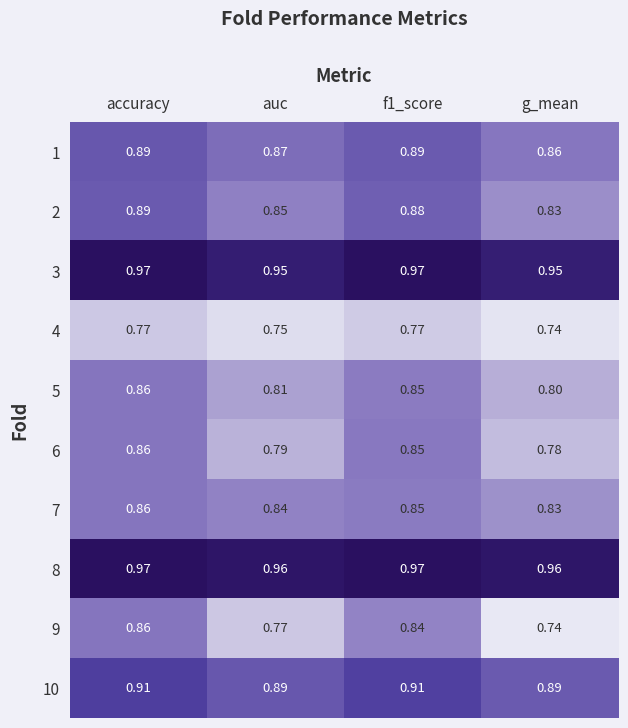

Which series has the widest spread of values?

9